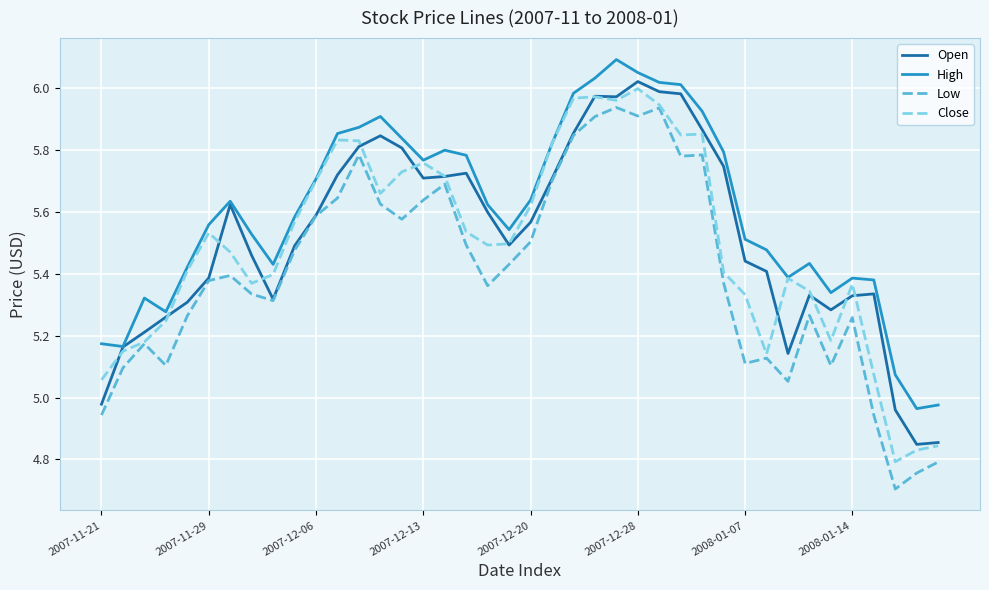

True or false: High and Low intersect in this chart.

False